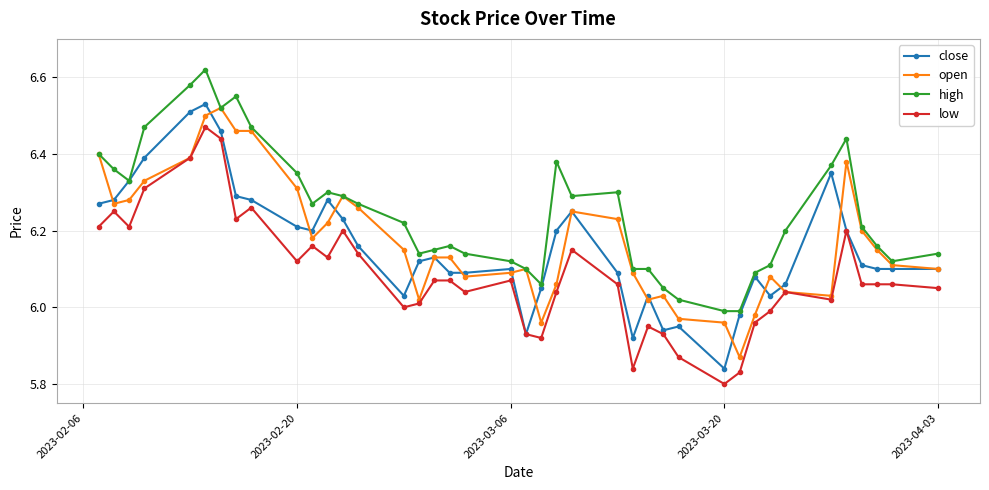

Which series has the largest total across all categories?

high